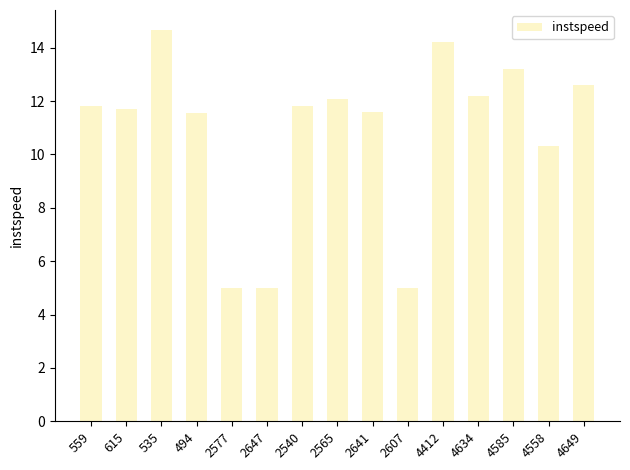

Where is the data nearest to the value 9?

4558